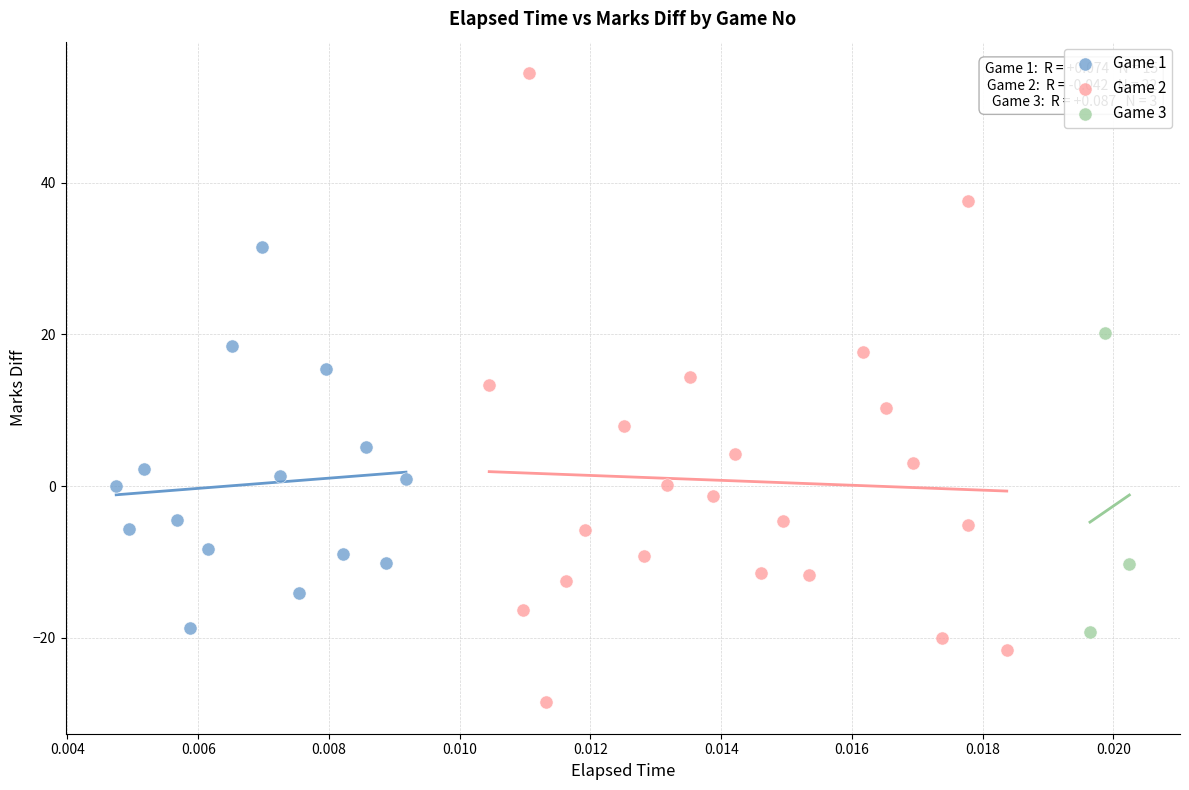

Which series contains the lowest Y value?

Game 2